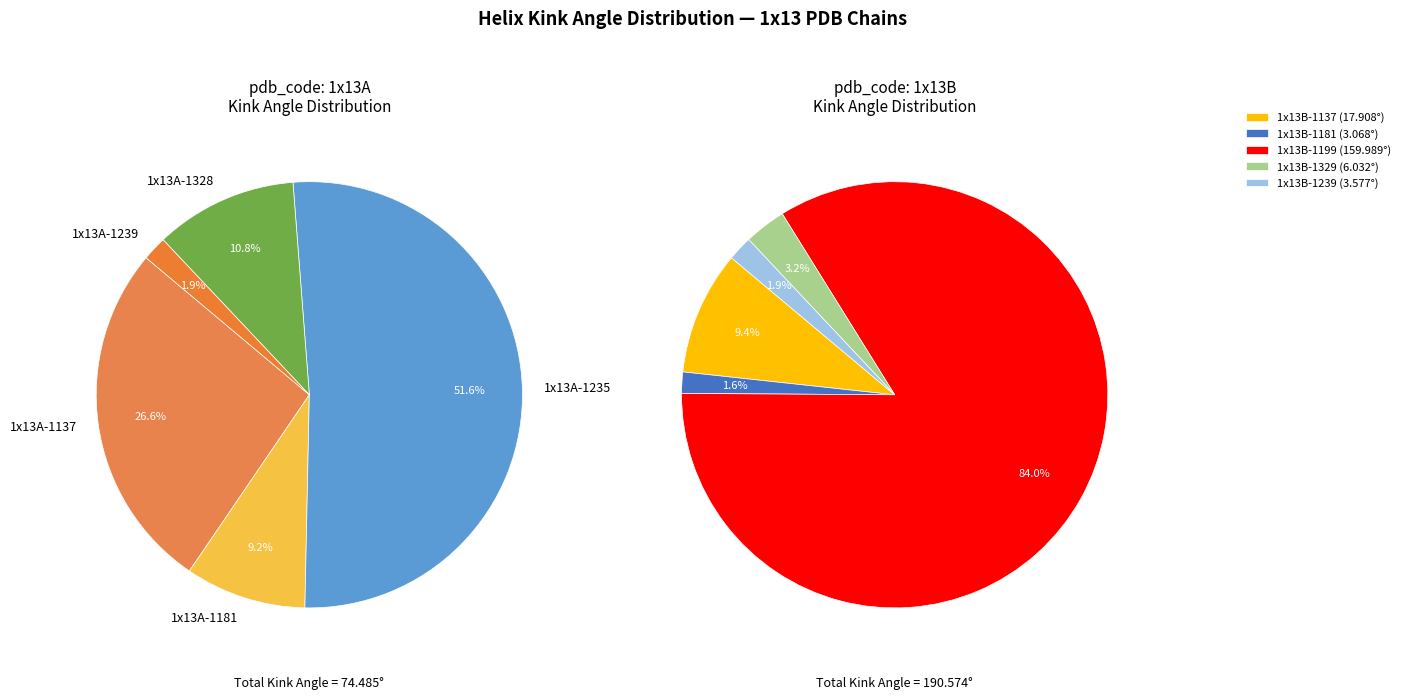

To the nearest percent, what is the average slice percentage?

10%